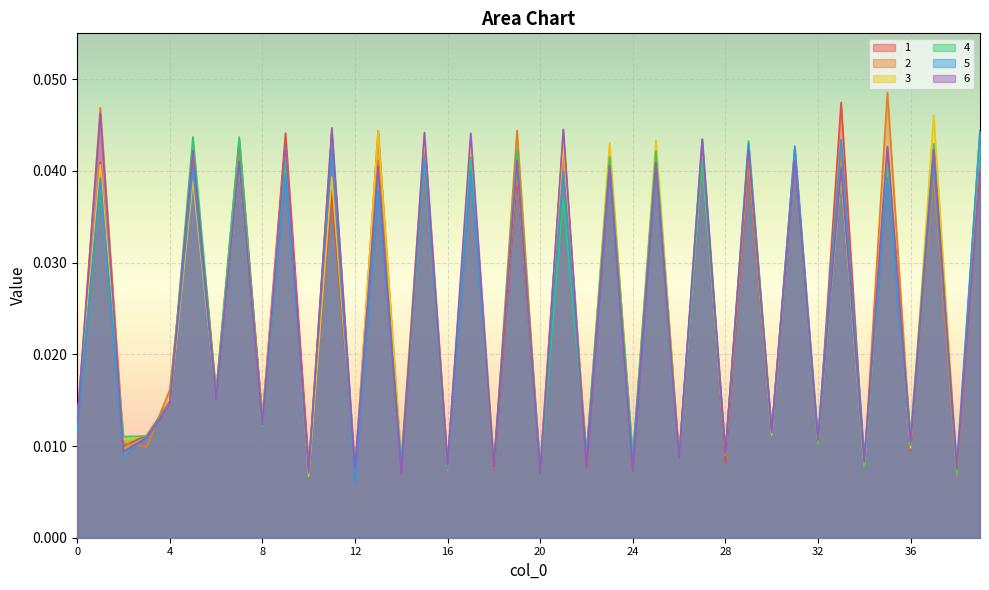

What are all the series names shown in the legend?

1, 2, 3, 4, 5, 6